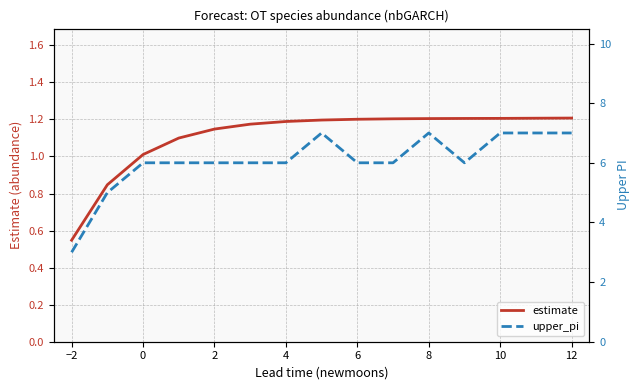

True or false: estimate and upper_pi cross at least once.

False